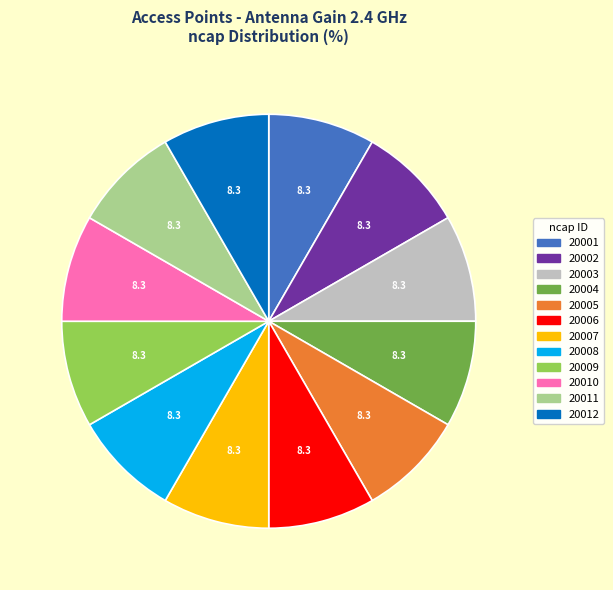

Combined, do 20010 and 20009 account for over 50%?

No